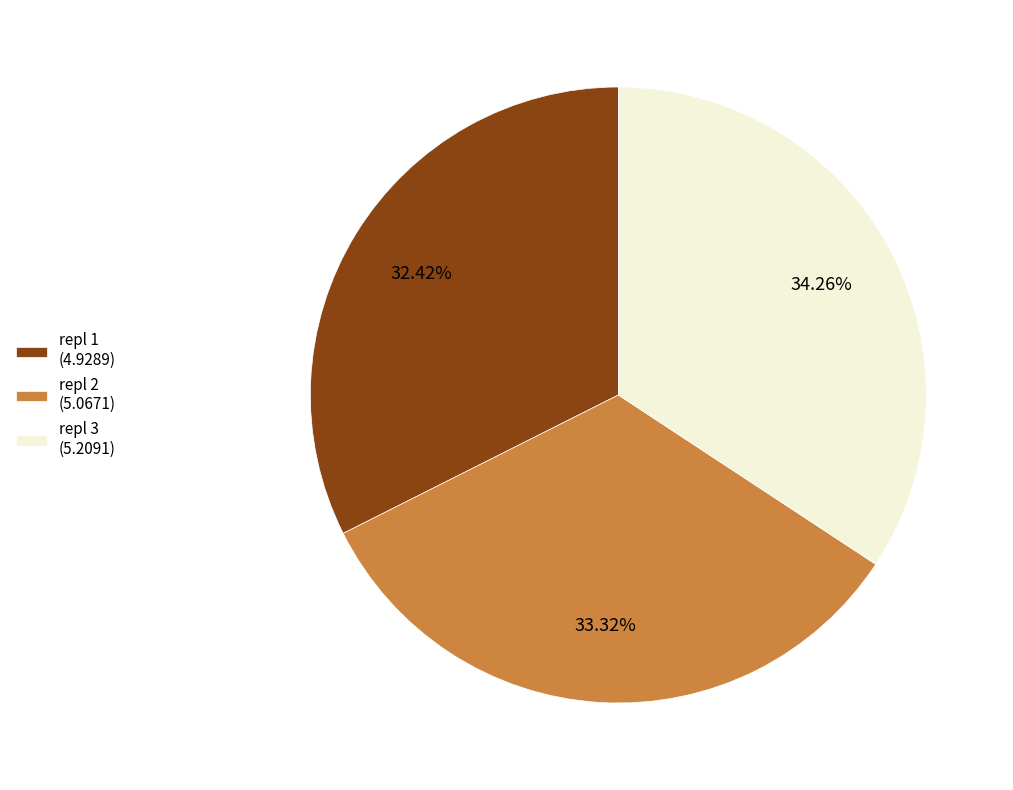

To the nearest percent, what percentage of the pie is repl 1?

32%